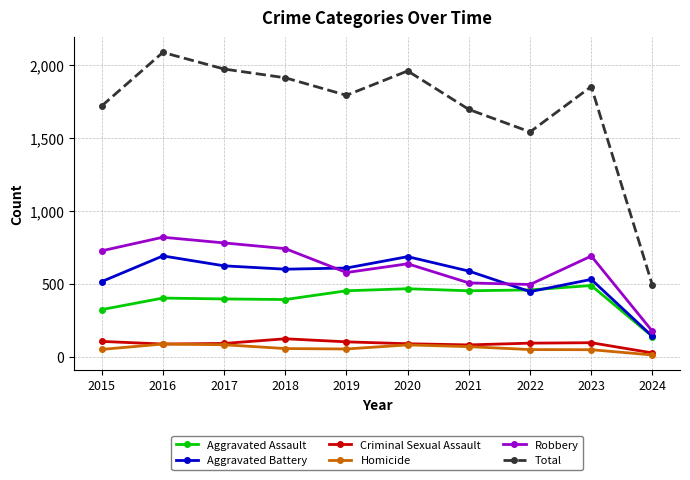

What is the sum of the Total values at 2020 and 2018?

3871